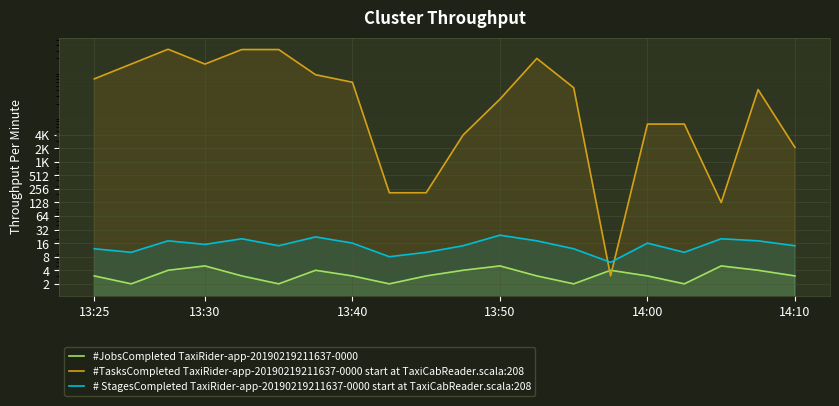

True or false: #JobsCompleted TaxiRider-app-20190219211637-0000 has more than 0 points higher than both neighbors.

True